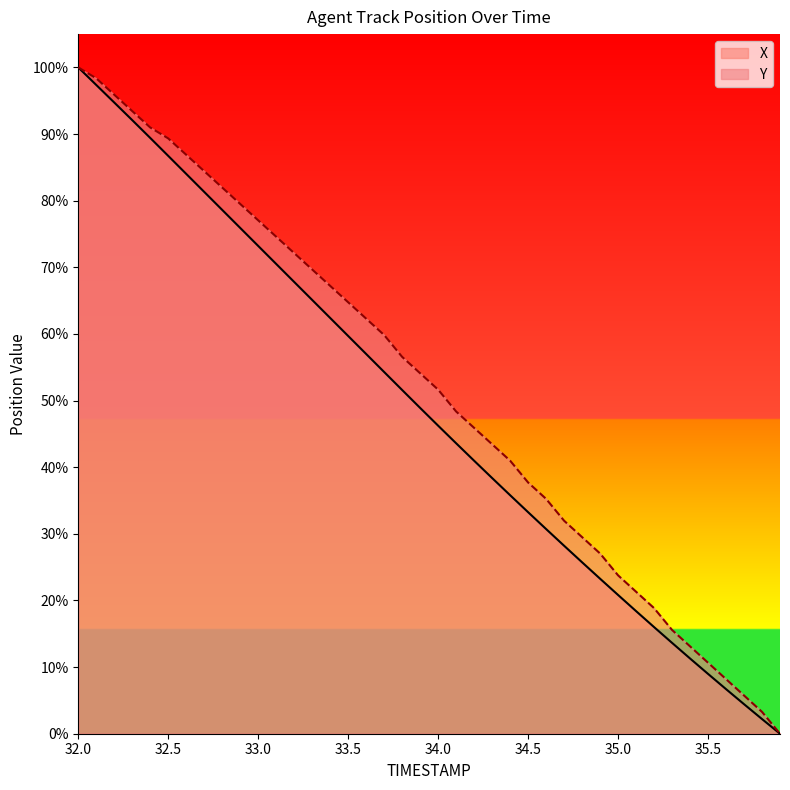

What is the difference between the second highest and second lowest values in the Y series?

95.1